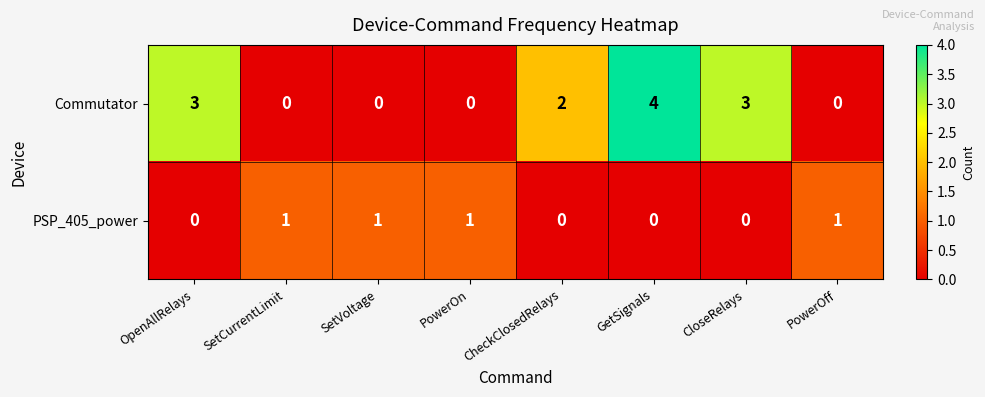

Which category has the highest value across all series?

GetSignals